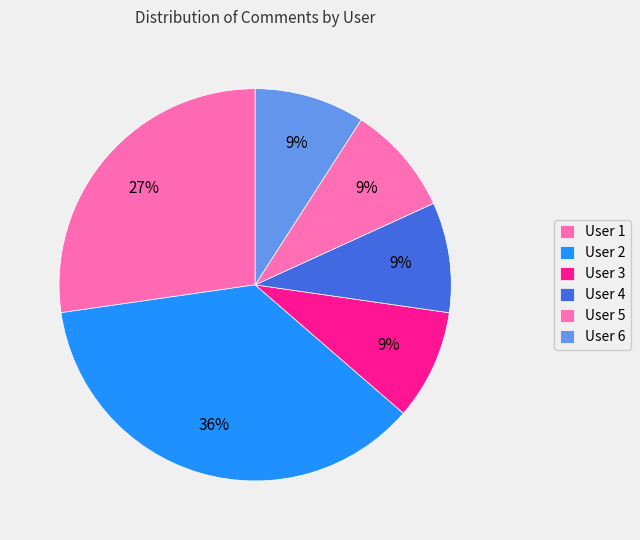

Which slice is the smallest?

5